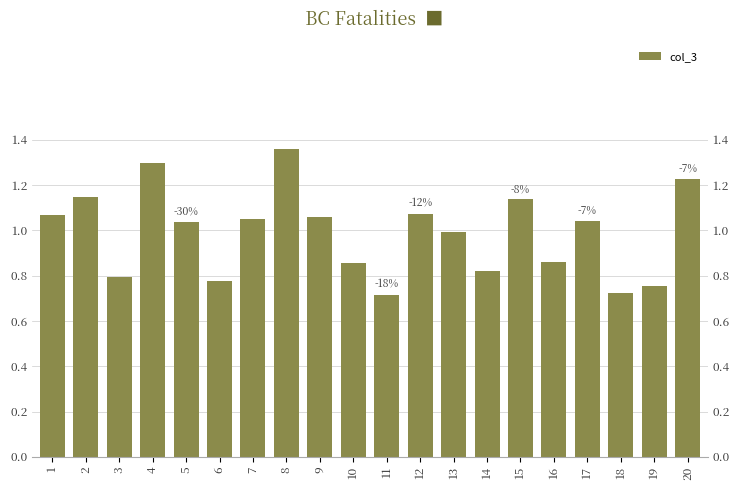

How many data points are less than 1?

9